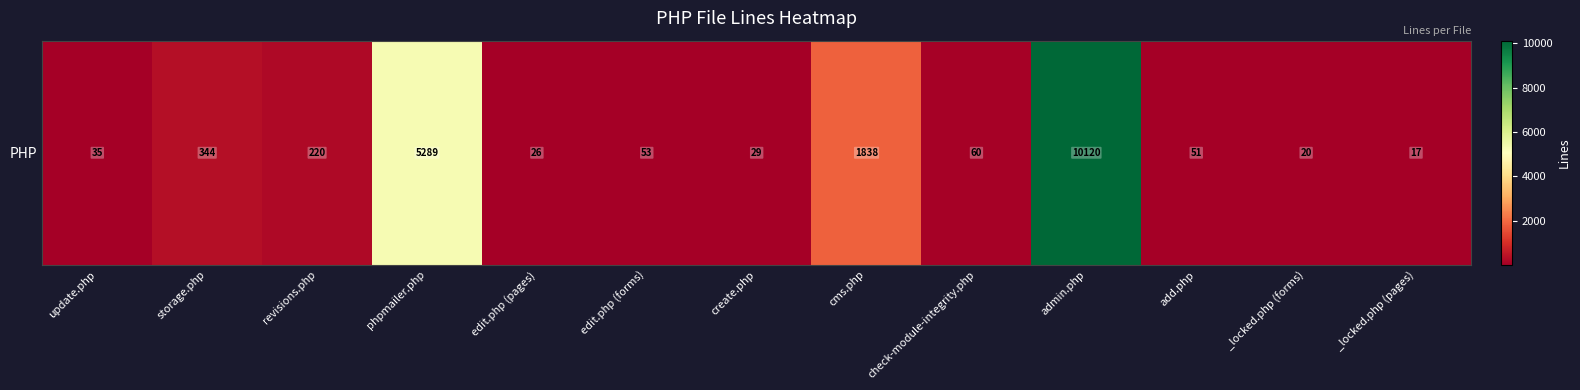

What is the average value?

1392